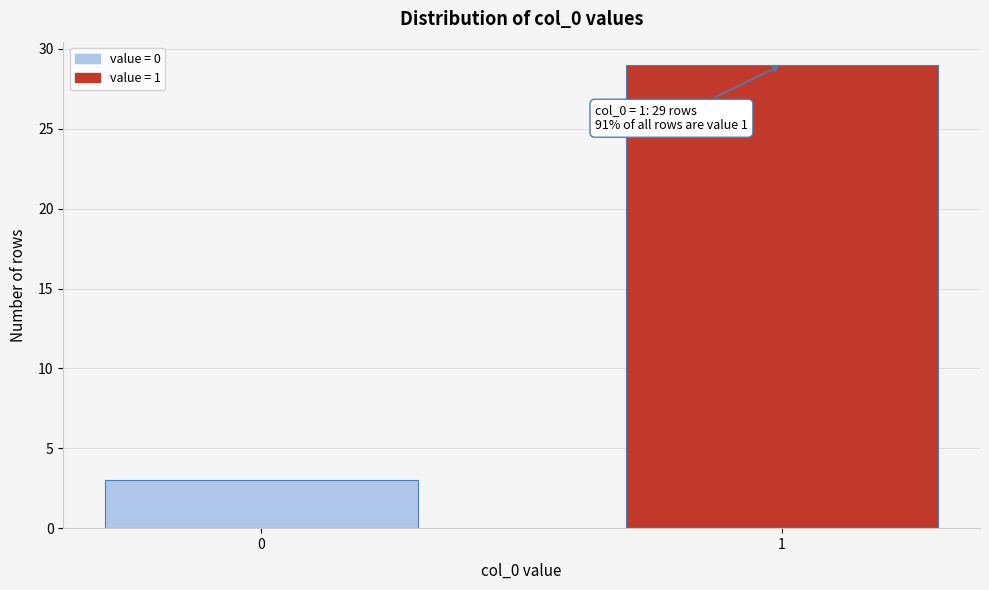

Reading right to left, transcribe all the data shown in this chart.

29	3